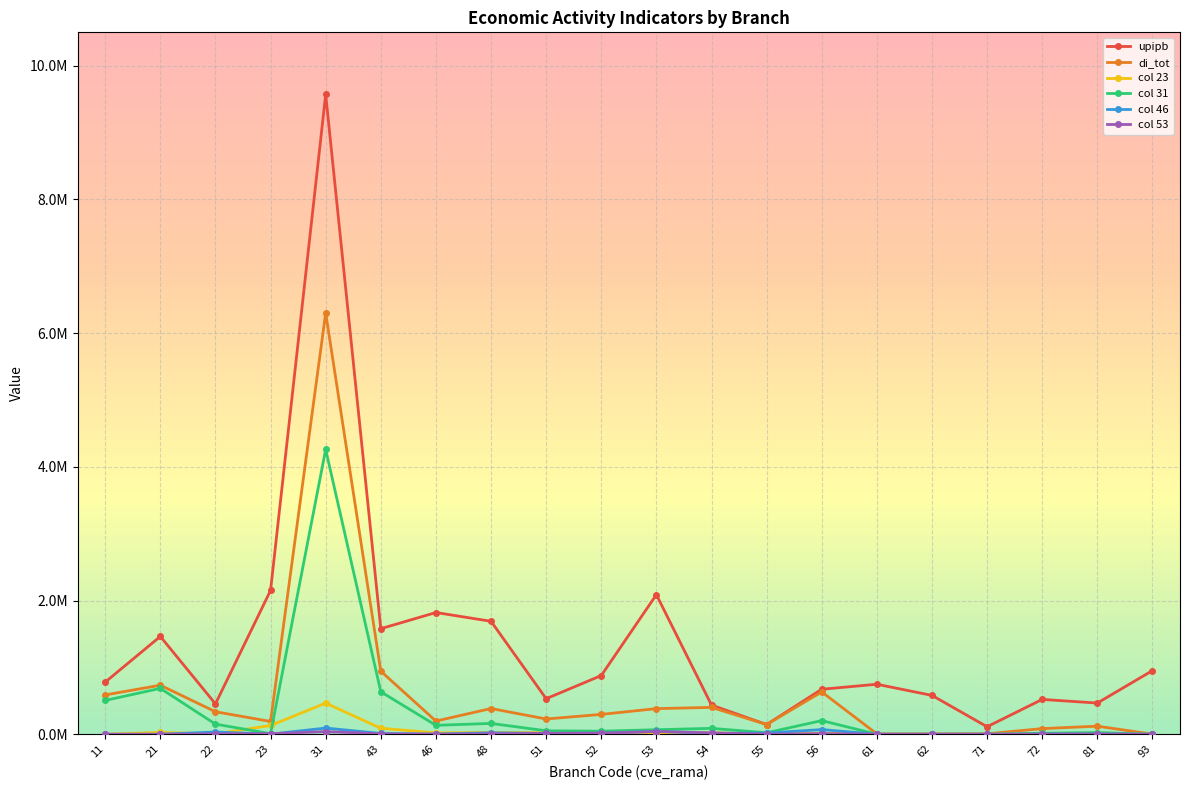

Count the number of categories in the chart.

20